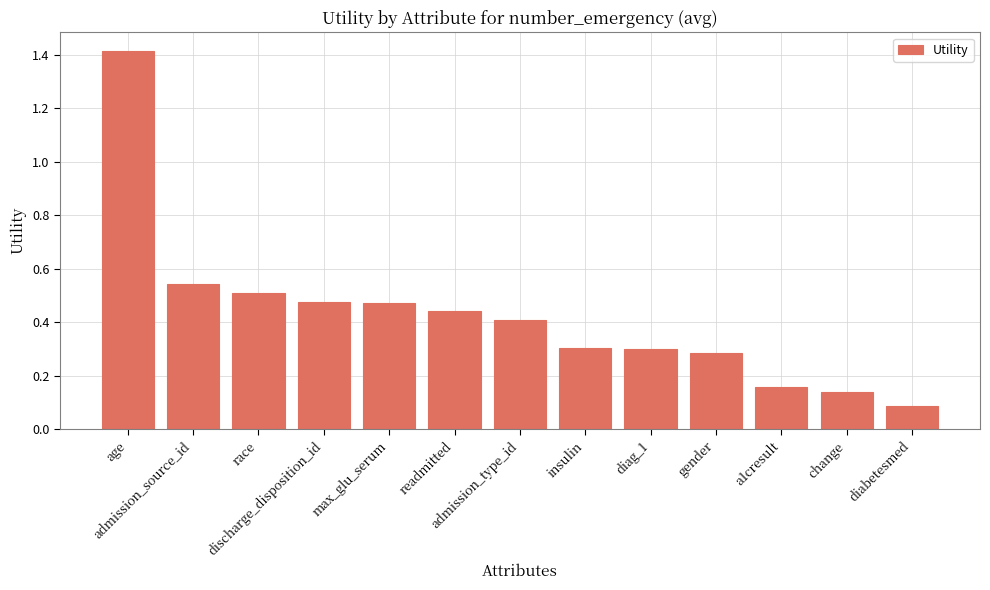

What is the maximum value shown in the chart?

1.4